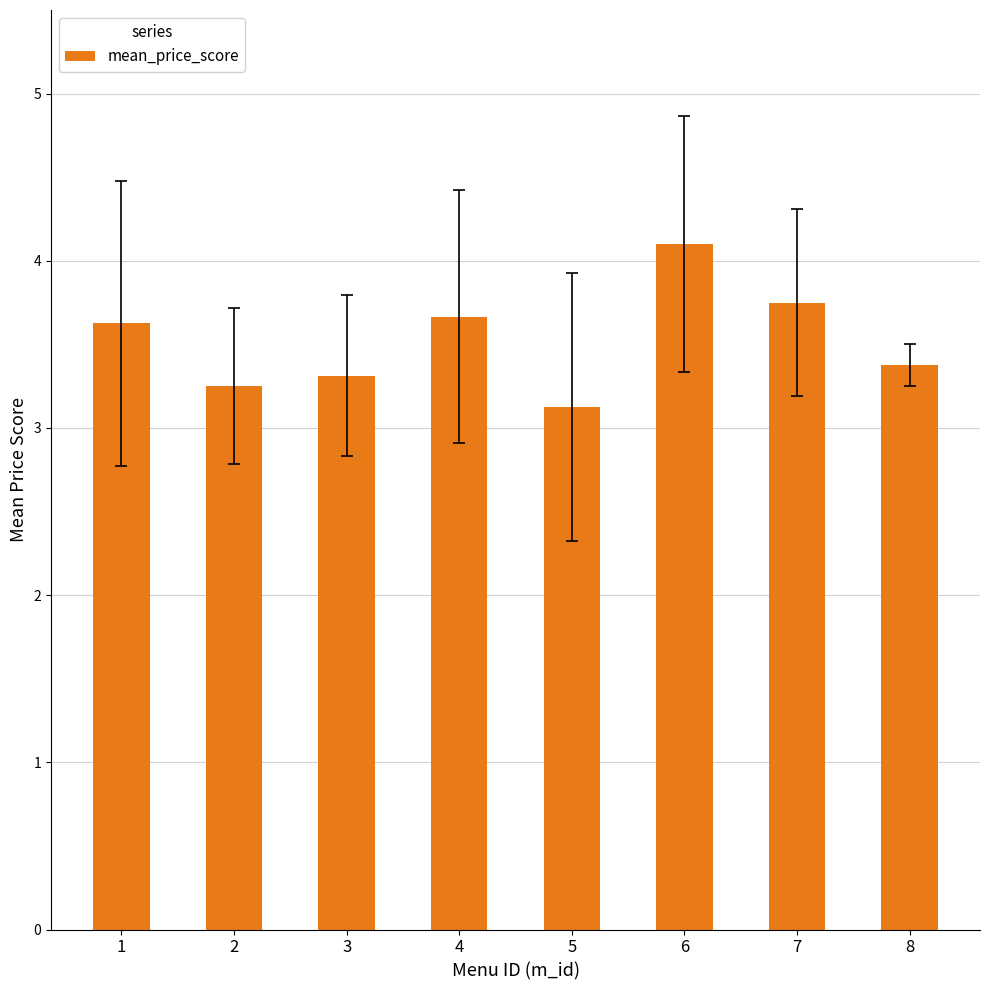

What is the difference between the maximum and minimum values?

1.0